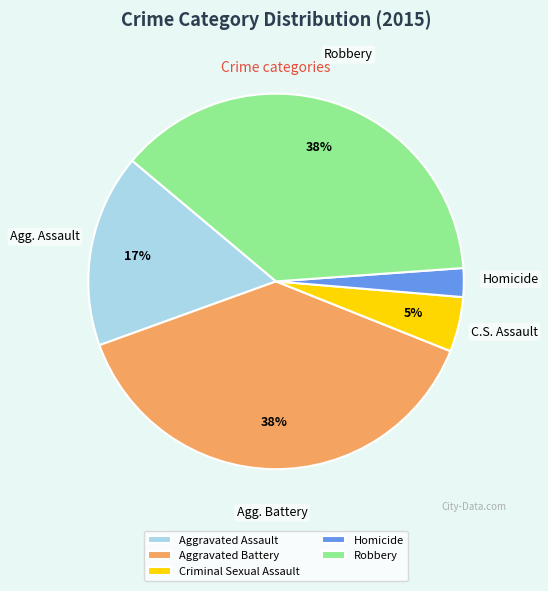

What is the ratio of the value at Robbery to the value at Aggravated Battery?

1.0